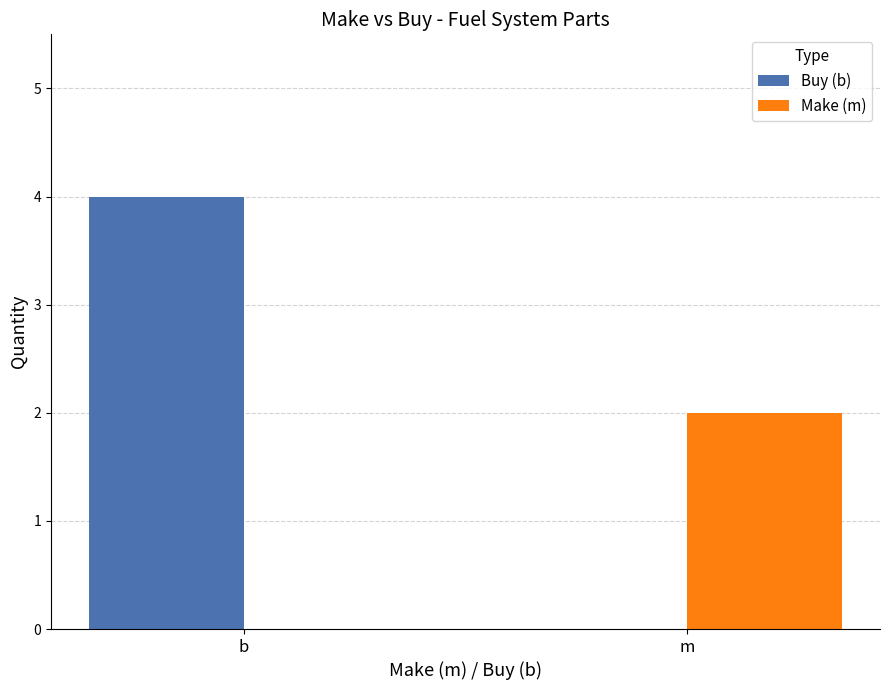

What is the difference between the Make (m) values at m and b?

2